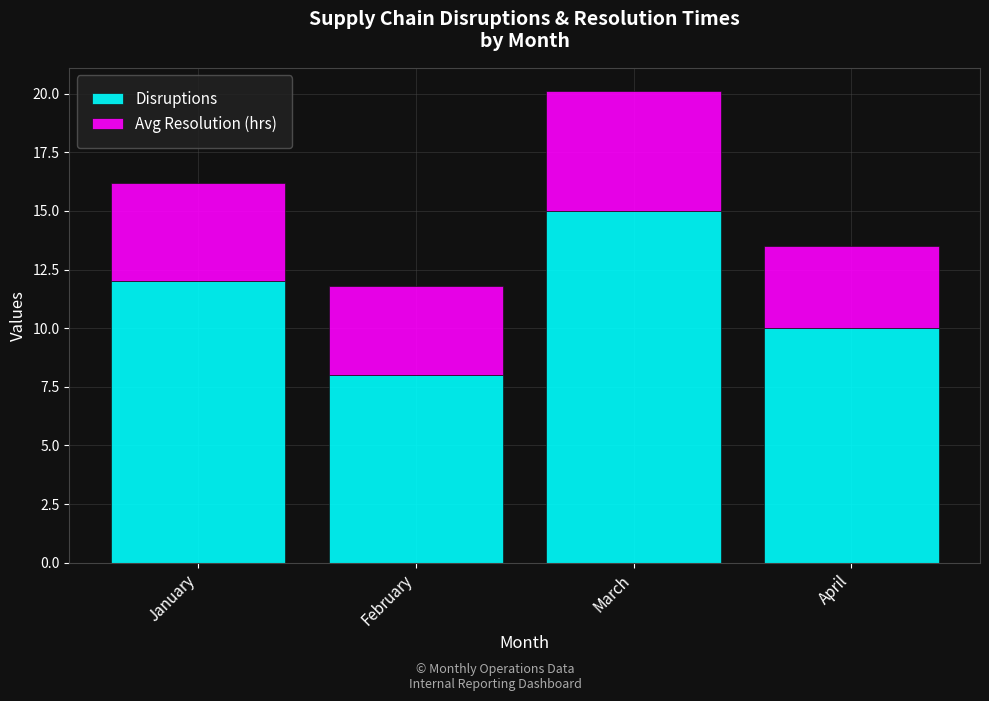

What is the lowest value of the Disruptions series?

8.0